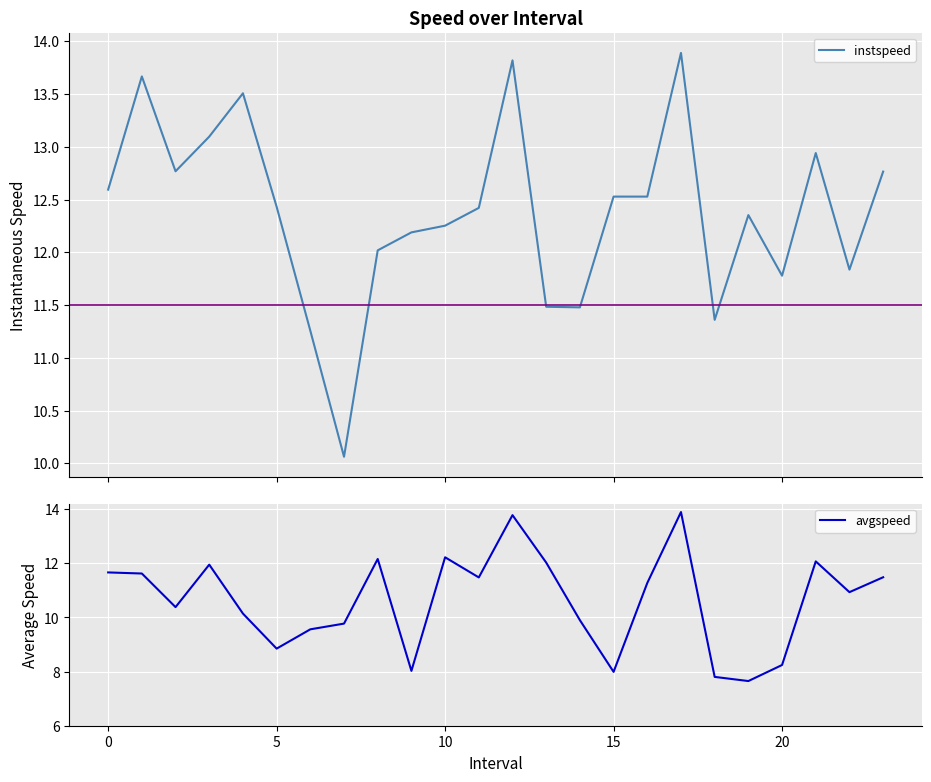

Which series has the largest range (max minus min)?

avgspeed